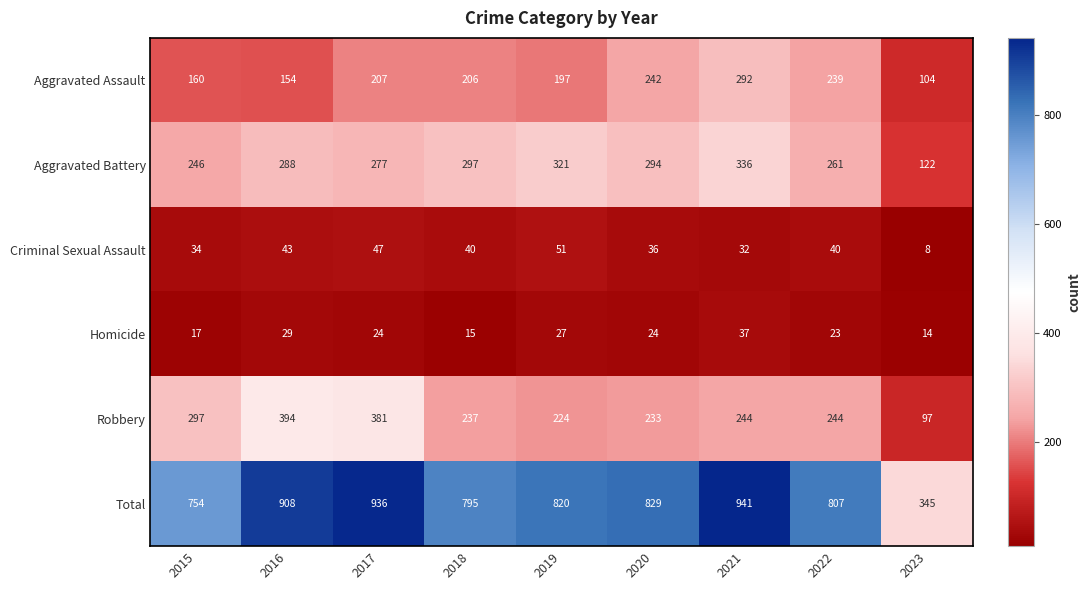

What is the maximum value shown in the chart?

941